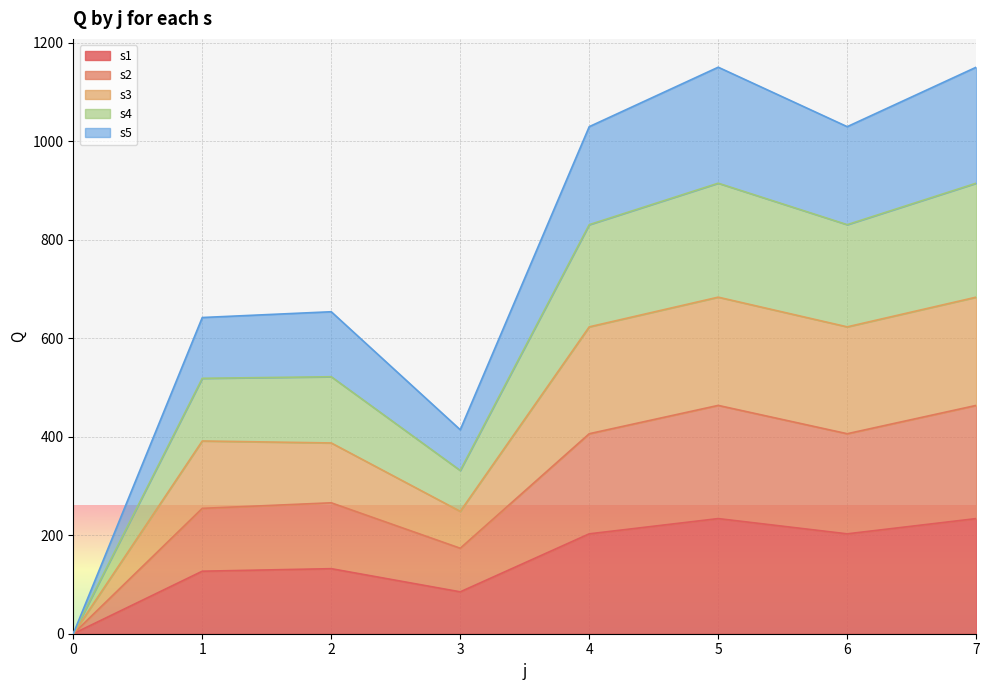

Where is the first local minimum for s1?

3